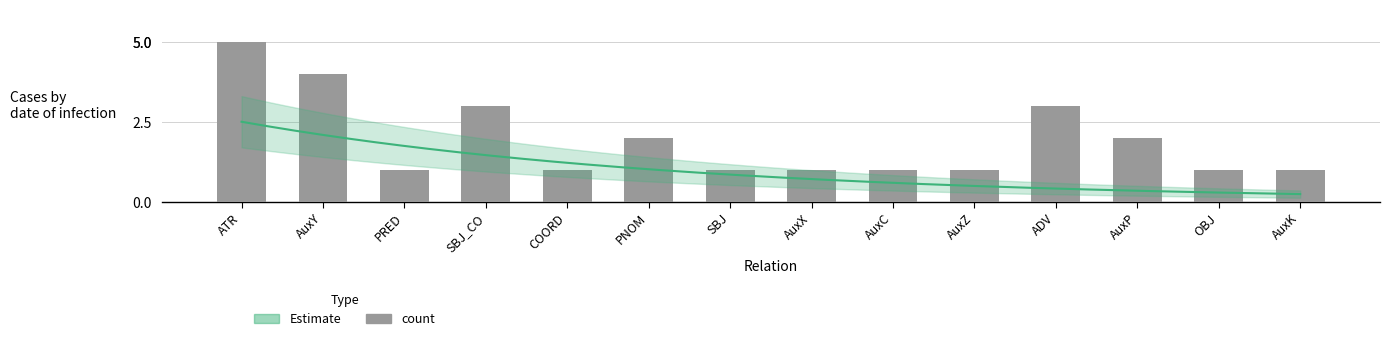

Approximately how many times larger is the value at SBJ compared to SBJ_CO?

0.3